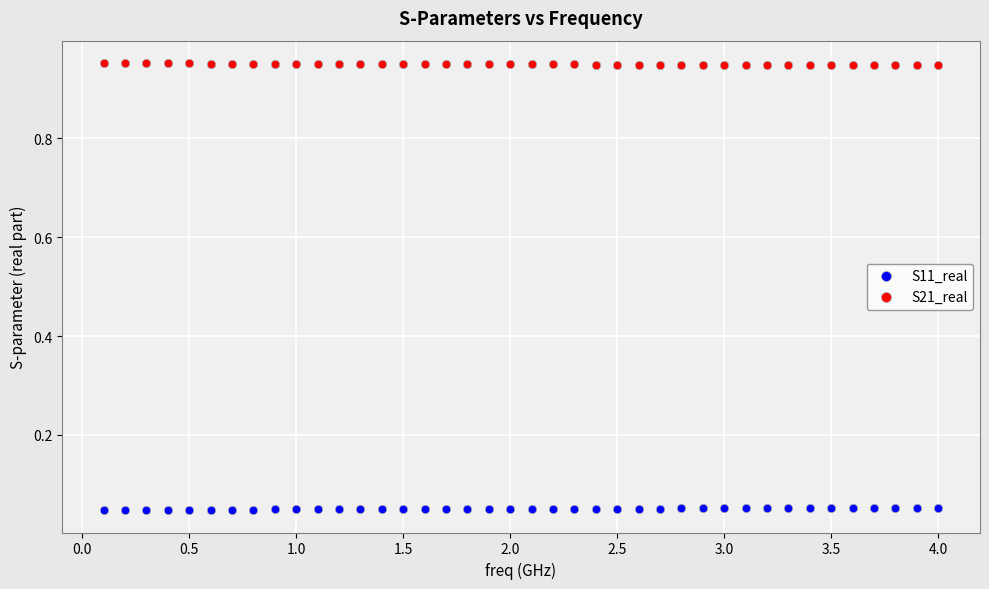

What are all the series names shown in the legend?

S11_real, S21_real